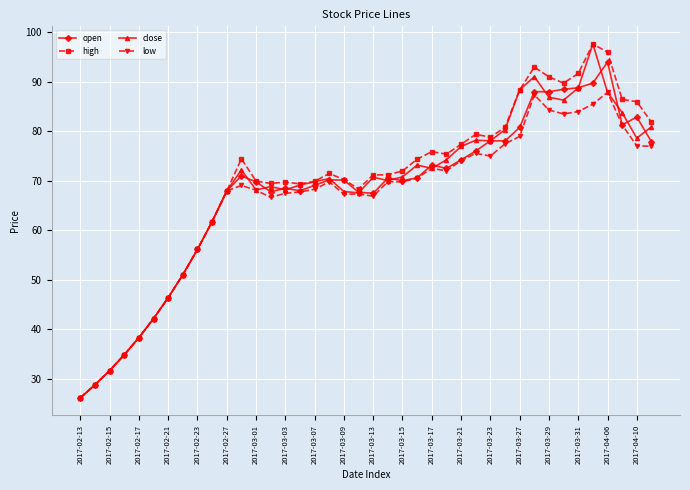

Which series has the largest total across all categories?

high